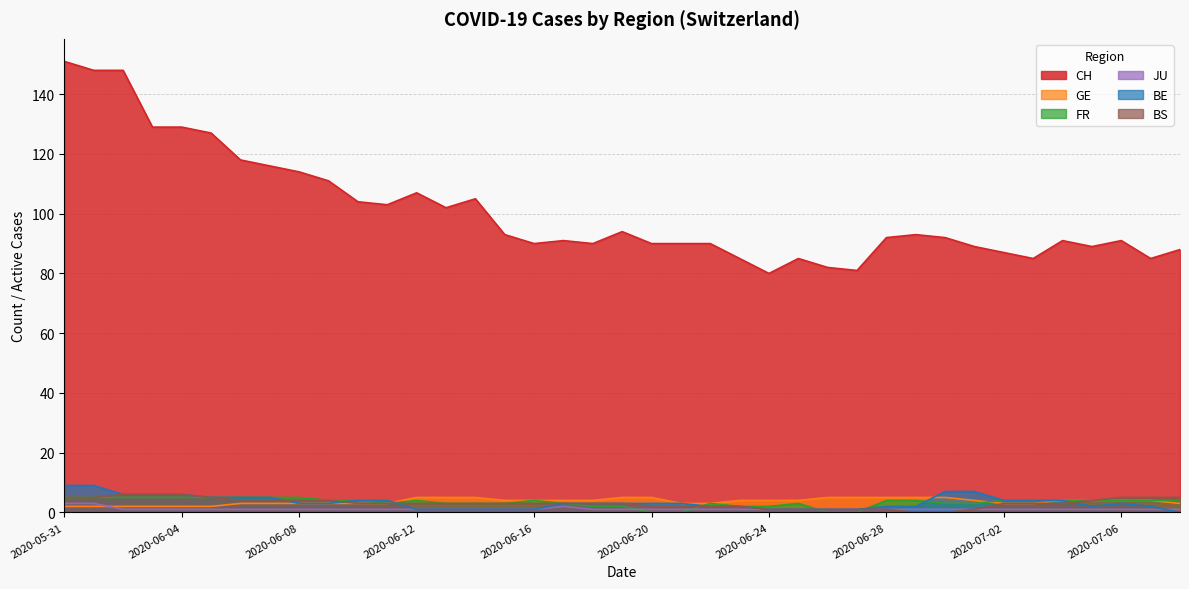

Does the chart display data point markers on the line(s)?

No